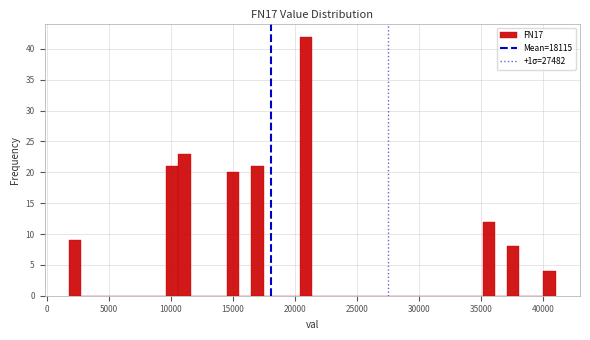

Read against the x-axis, roughly where is the centre of the tallest bar?

21000